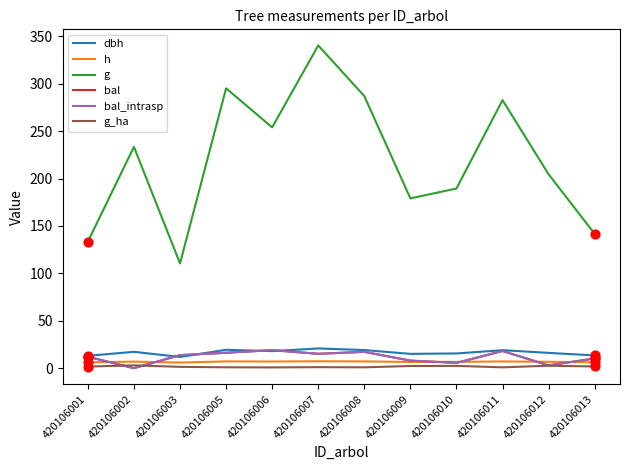

Does the chart have visible grid lines?

No